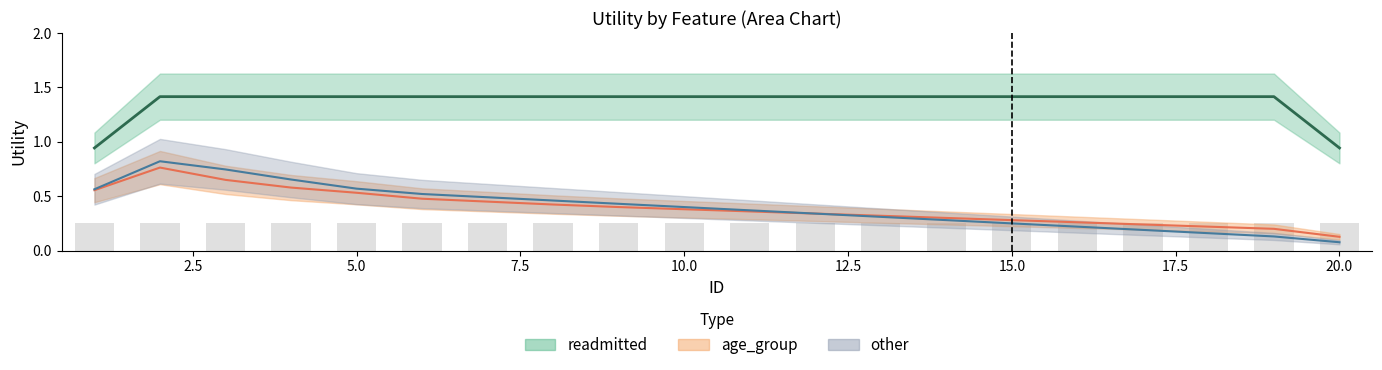

True or false: age_group has a value of 0.4 at 15.

False